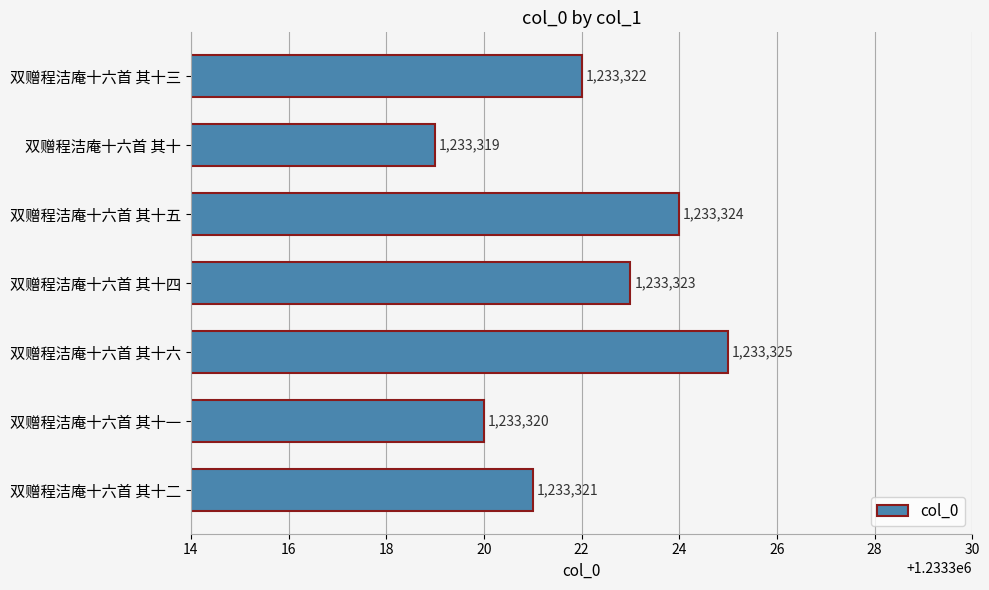

What is the sum of all values?

8633254